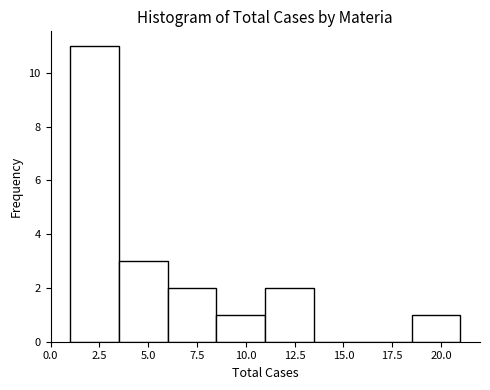

Reading left to right, transcribe this chart: for each bar, give the range it covers on the x-axis and its height. The values are not printed on the chart, so give them approximately, as read against the axis.

1.0 to 3.5: 11
3.5 to 6.0: 3
6.0 to 8.5: 2
8.5 to 11.0: 1
11.0 to 13.5: 2
13.5 to 16.0: 0
16.0 to 18.5: 0
18.5 to 21.0: 1